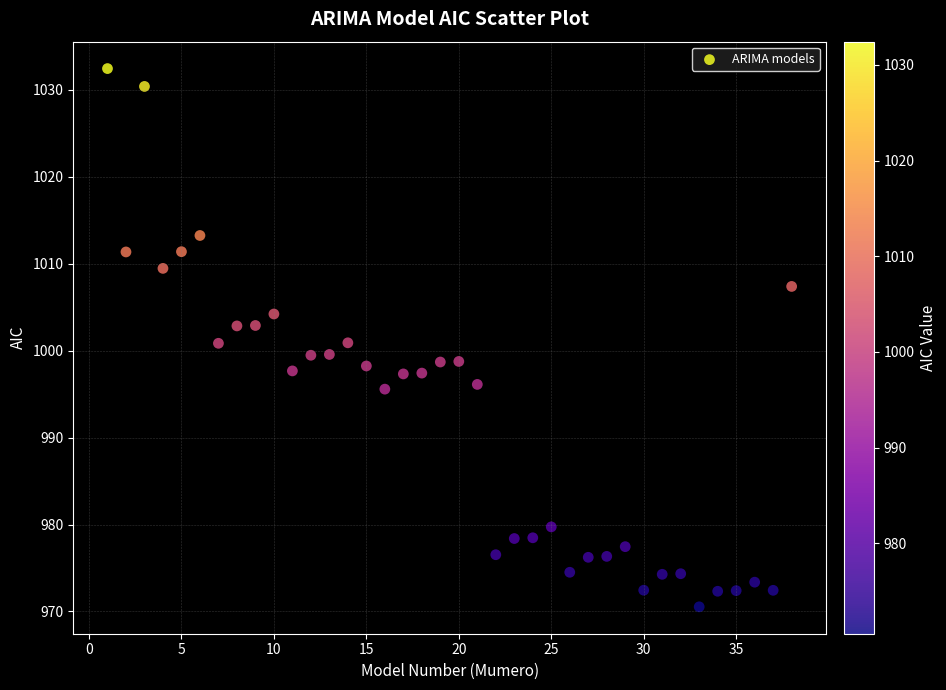

What is the range of Y values (max minus min)?

61.9